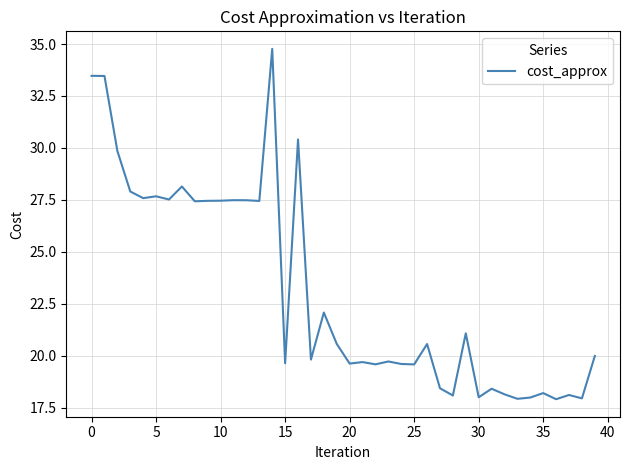

What is the difference between the maximum and minimum values?

16.9